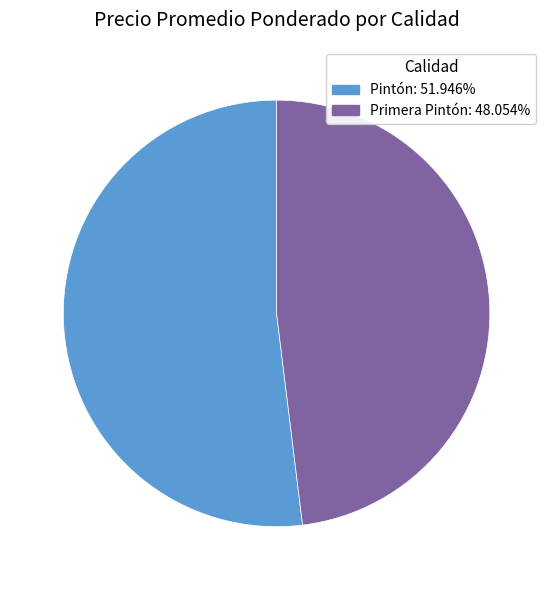

Rank the categories by value from lowest to highest.

Primera Pintón, Pintón